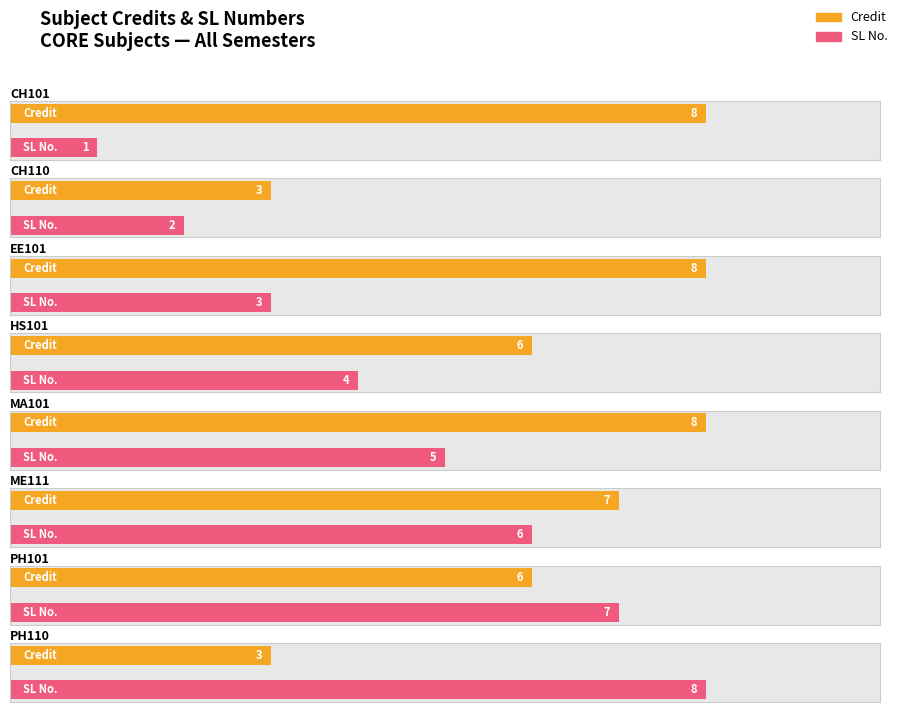

Between EE101 and ME111, which series saw the biggest shift?

SL No.